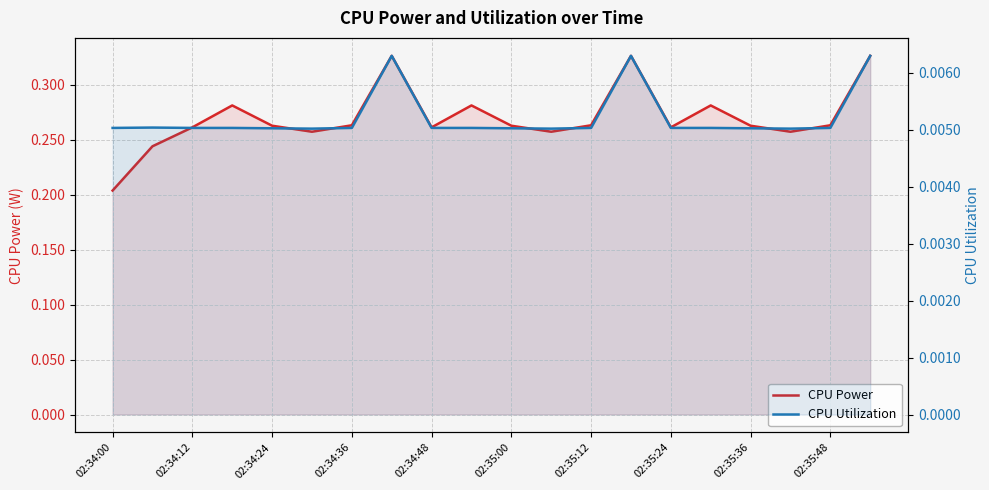

At 02:35:24, list the series in order from smallest to largest.

CPU Utilization, CPU Power